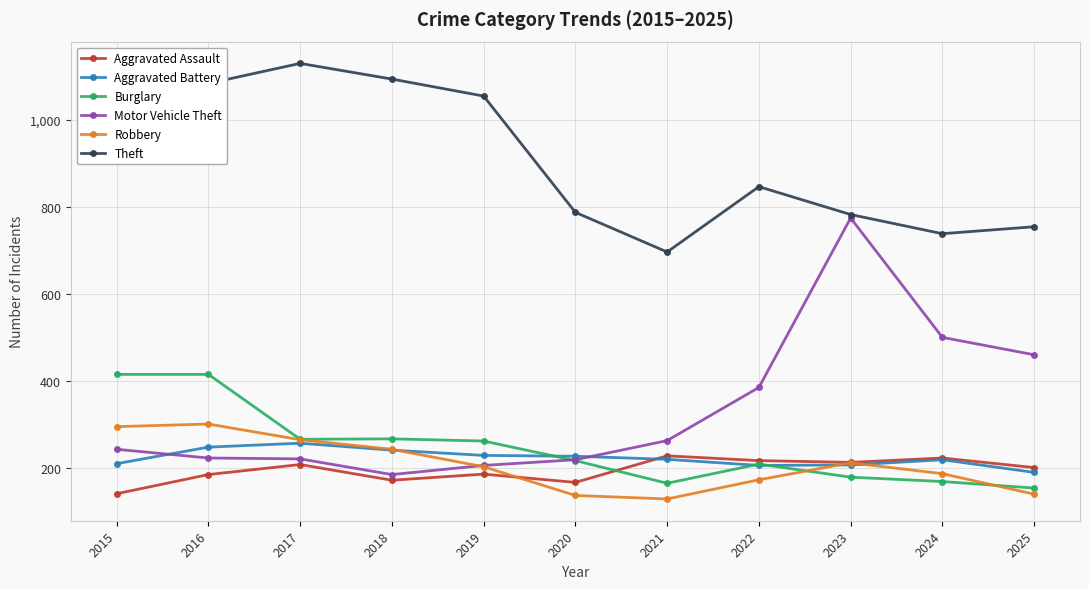

What is the maximum value shown in the chart?

1130